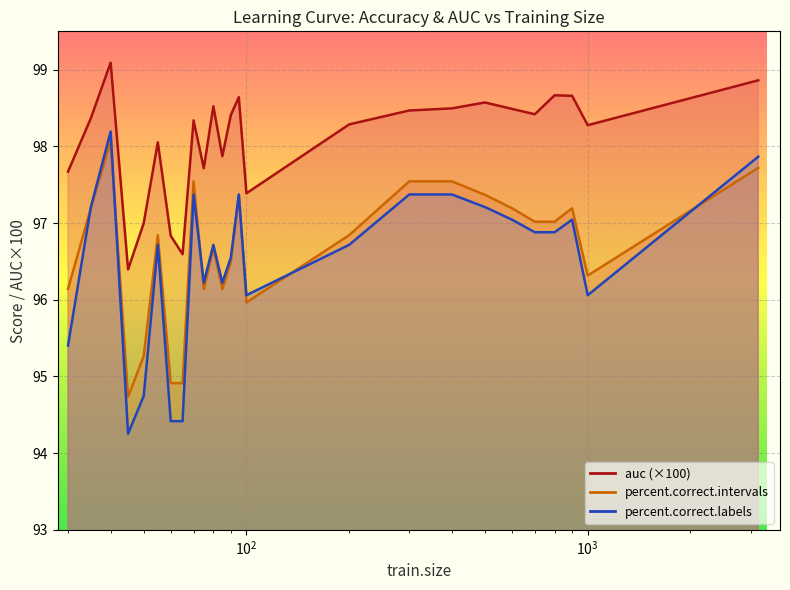

How many values in the percent.correct.intervals series are below 96?

5